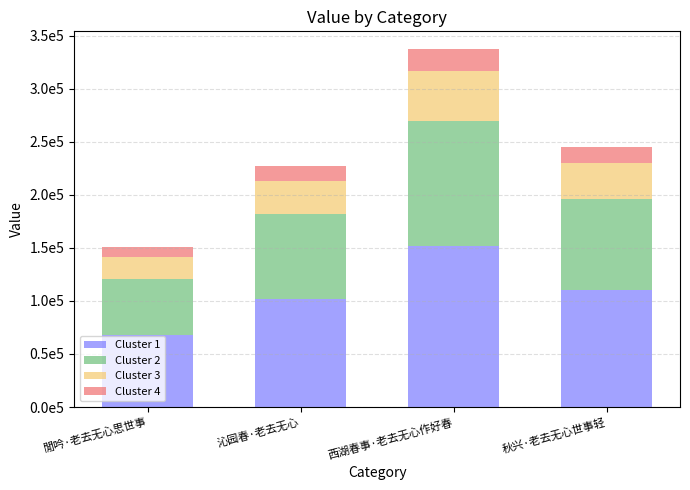

Between 閒吟·老去无心思世事 and 秋兴·老去无心世事轻, which series saw the biggest shift?

Cluster 1